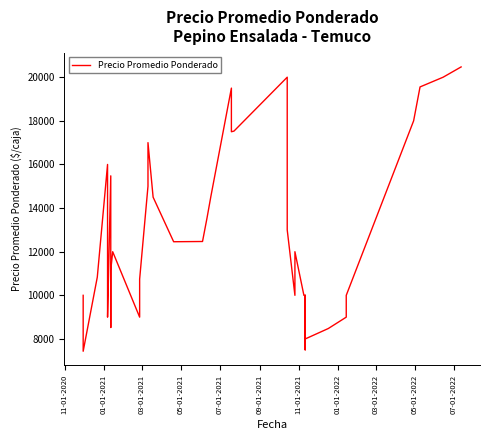

What is the greatest value displayed?

20471